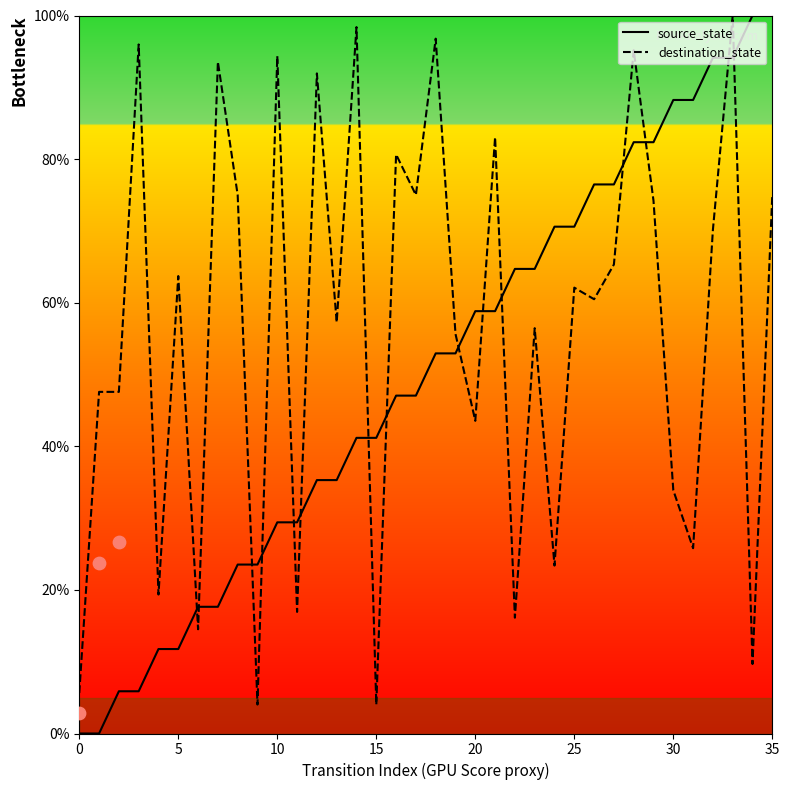

What is the total value across all series at 33?

194.1